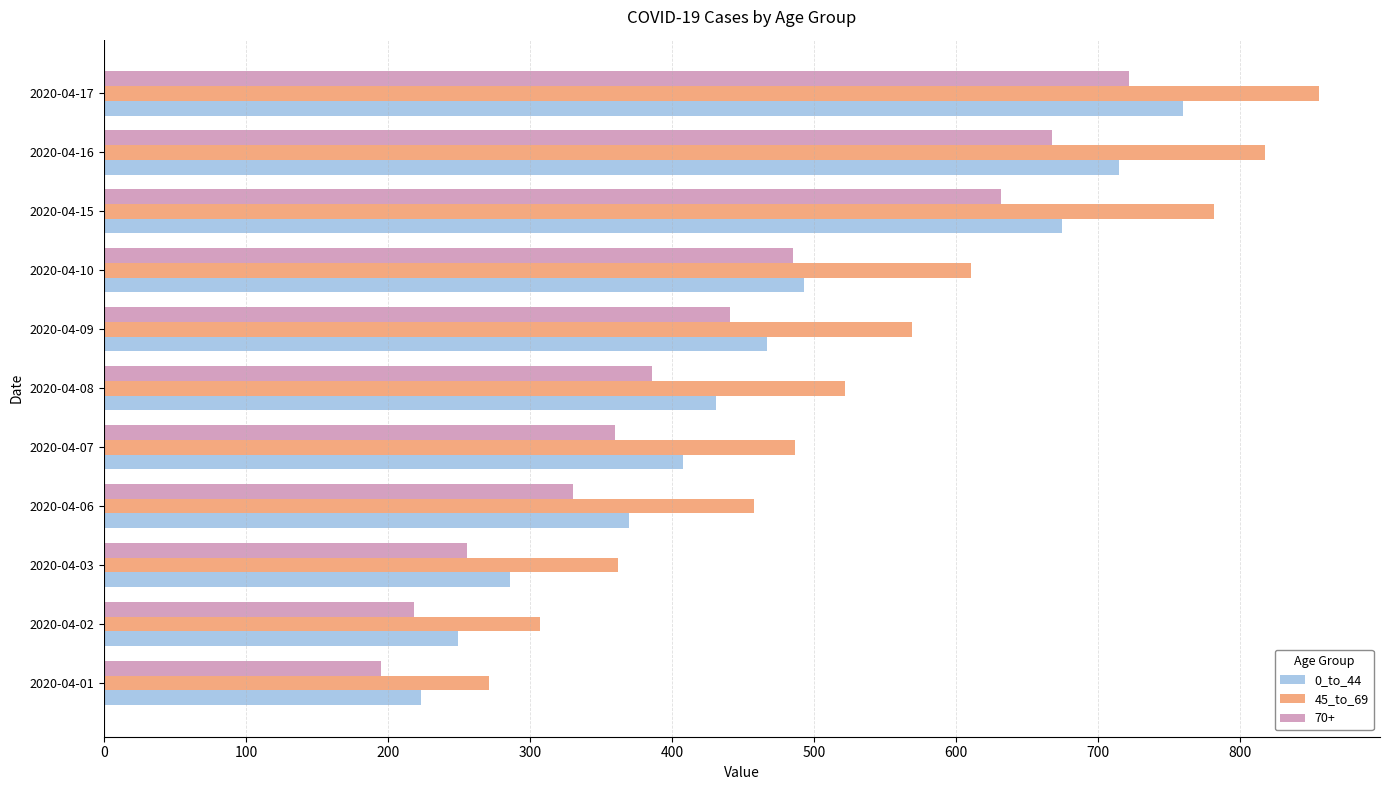

What is the sum of all 0_to_44 values?

5077